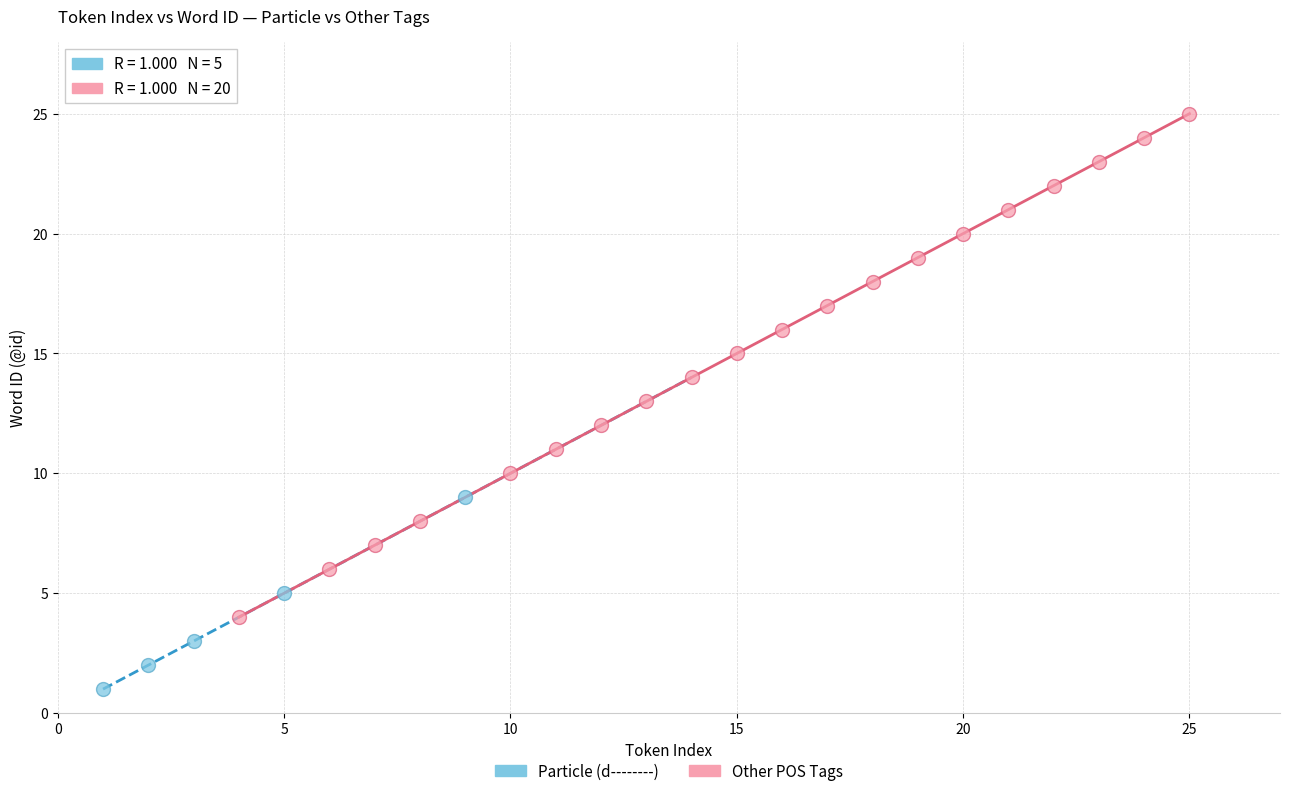

Which series contains the lowest Y value?

Particle (d--------)